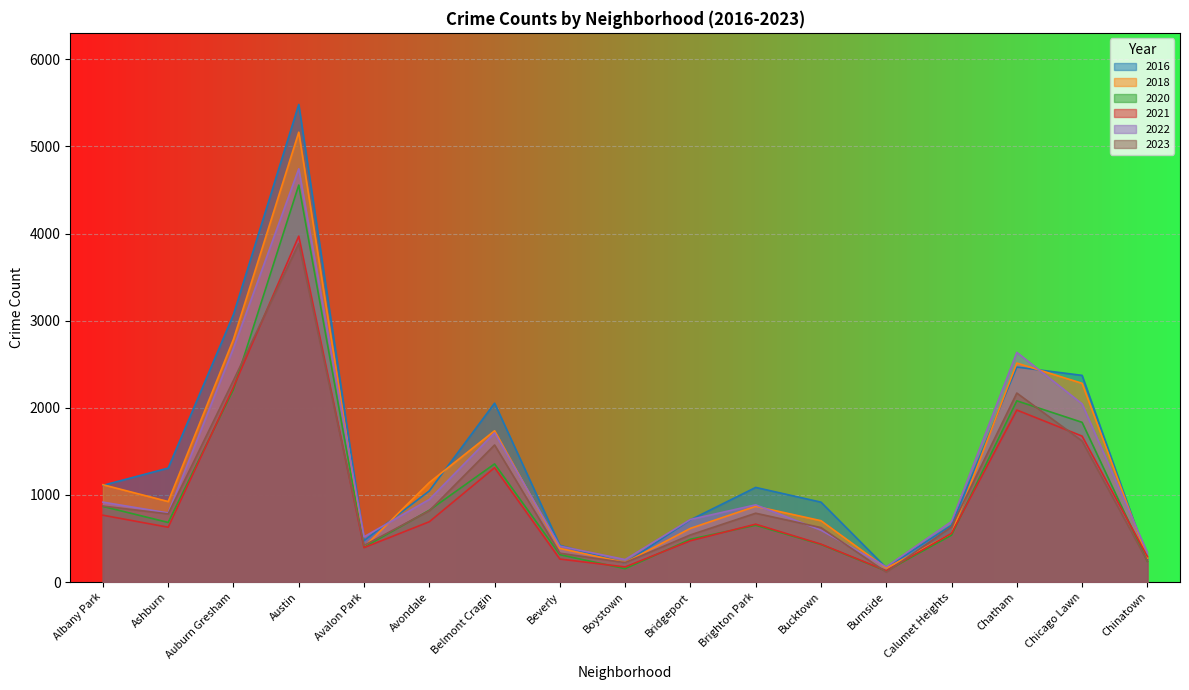

What is the difference between the maximum and second lowest values in the 2022 series?

4485